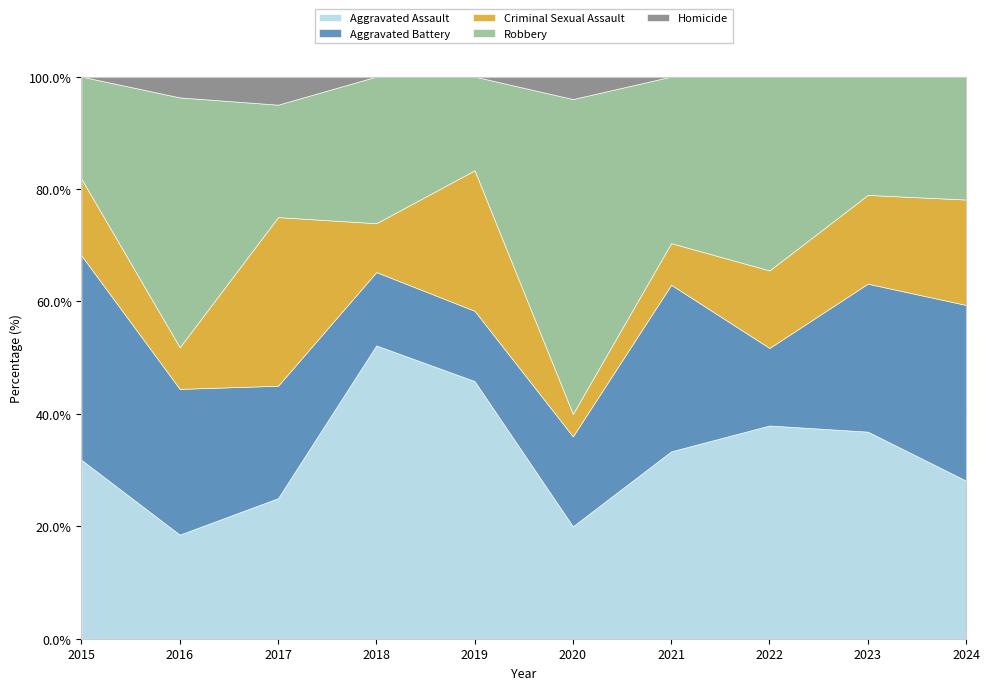

The value of Aggravated Assault at 2021 is 13.7. True or false?

False